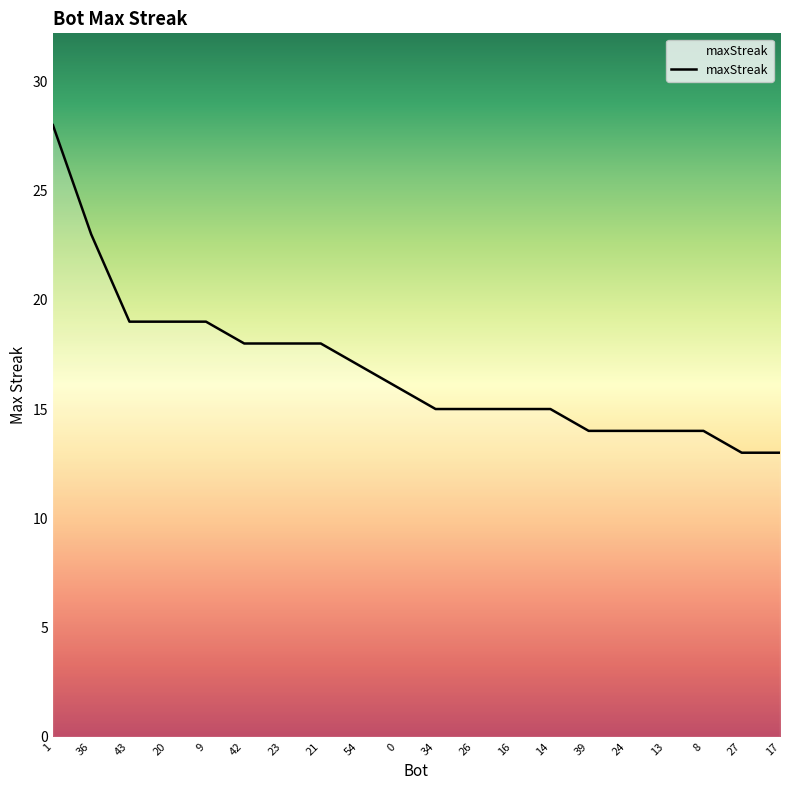

True or false: the data shows 14 at 13.

True